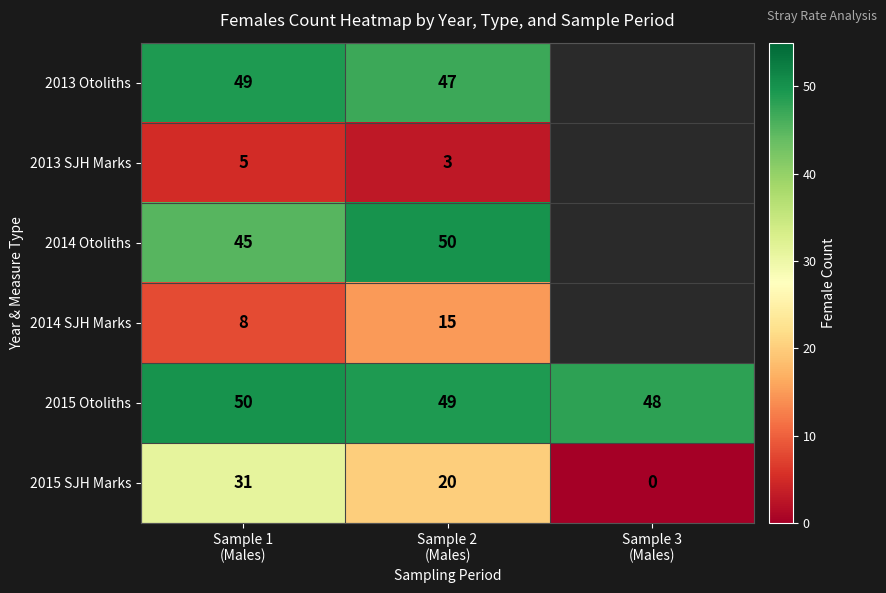

How many 2015 SJH Marks values are between 0 and 31?

3